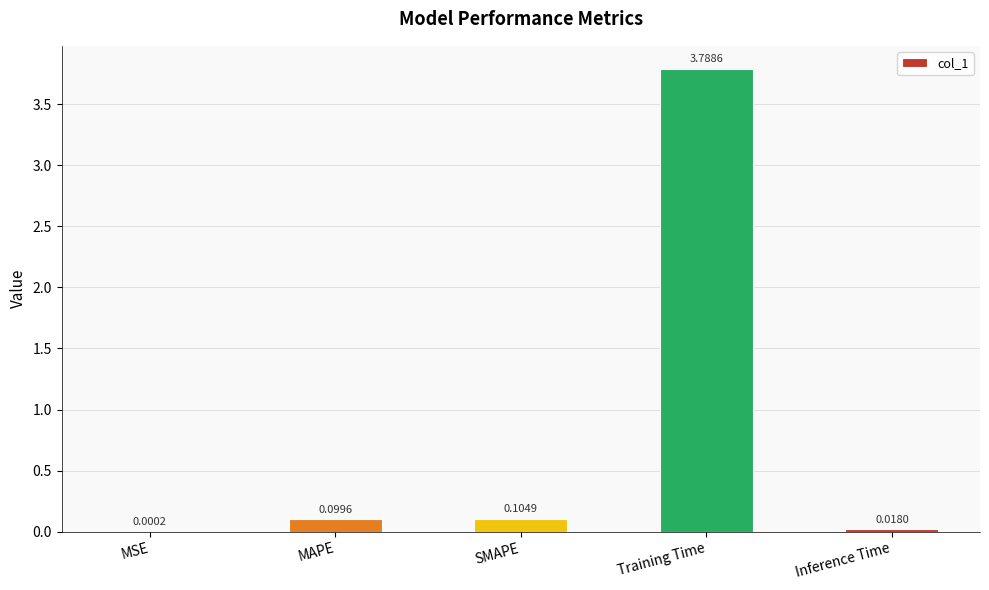

What is the change in value from SMAPE to Inference Time?

-0.1